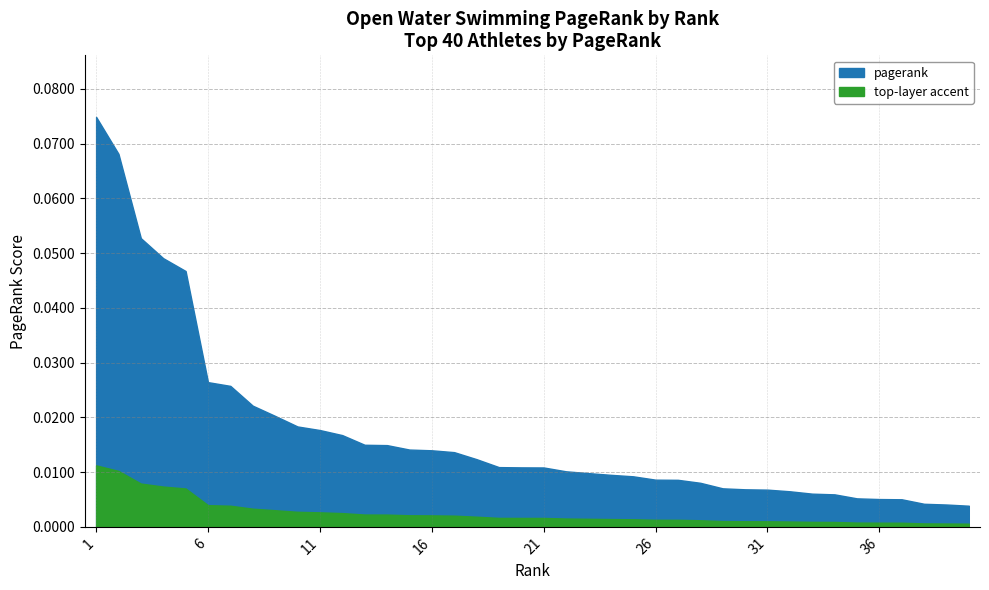

How many categories are shown in the chart?

40